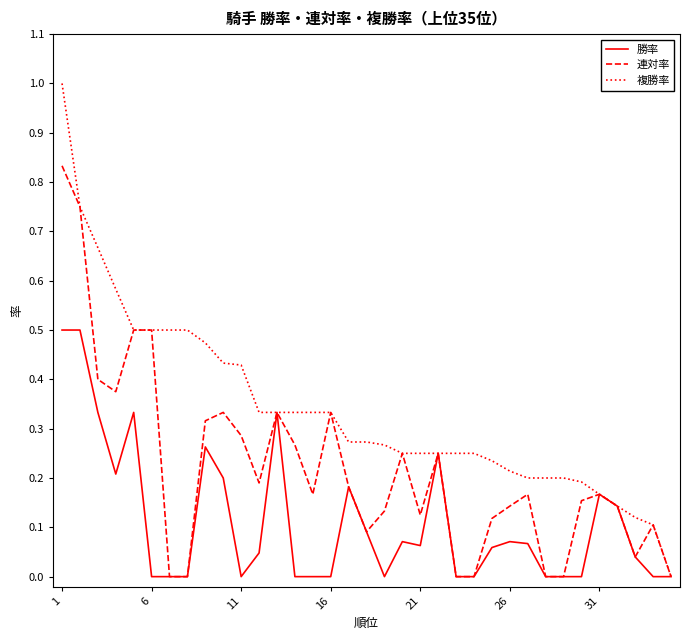

How many distinct data groups are displayed?

3